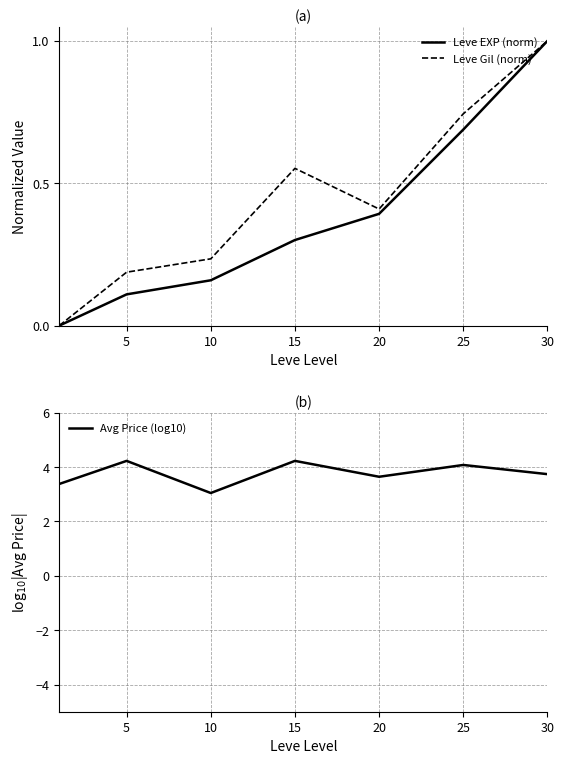

How many categories are shown in the chart?

7